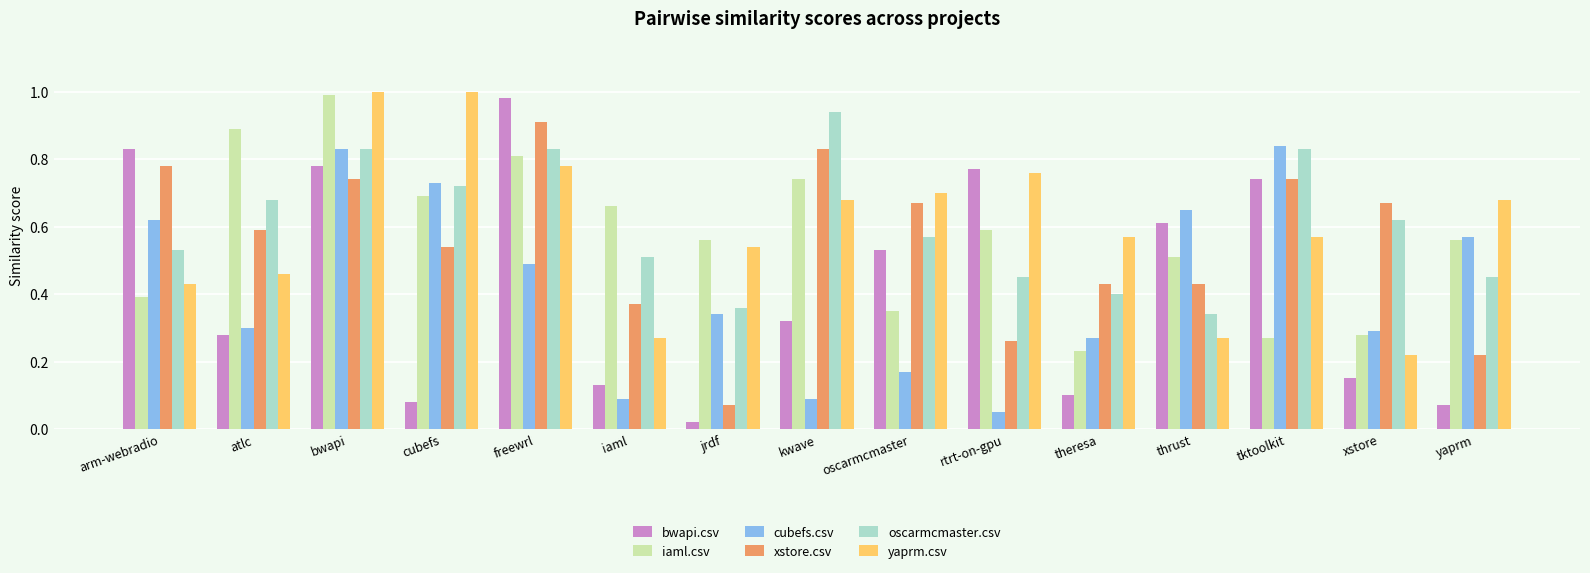

Which series has the widest spread of values?

bwapi.csv